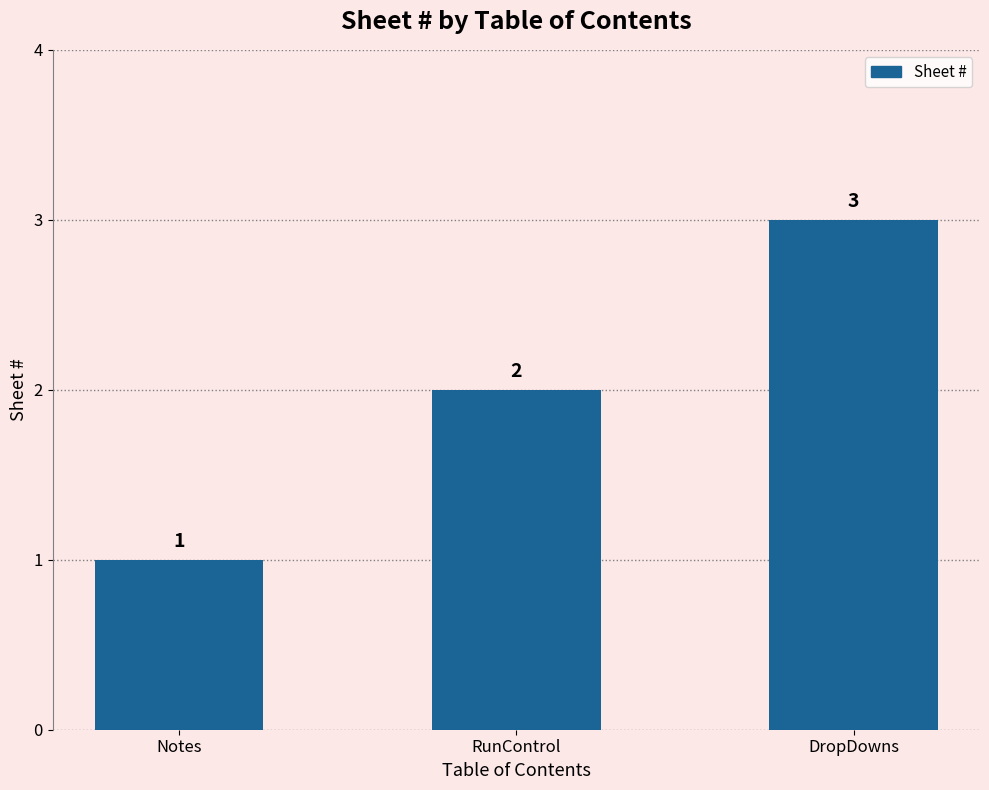

Reading left to right, list all the values displayed in this chart.

Notes=1	RunControl=2	DropDowns=3